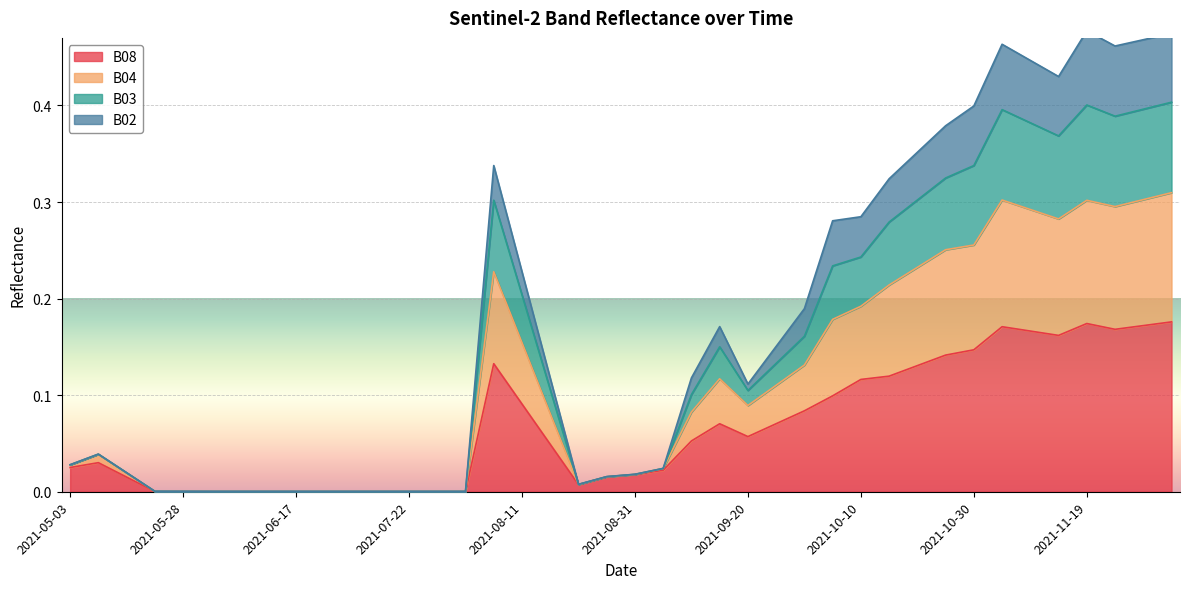

Which label corresponds to the smallest value in the chart?

2021-06-02